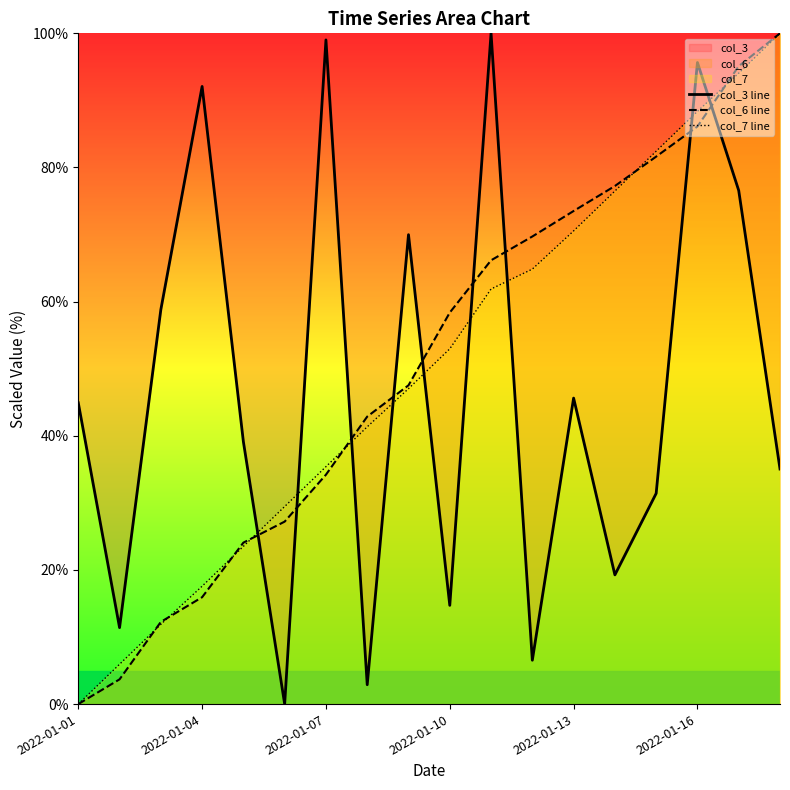

At how many categories does at least one series exceed 78?

7